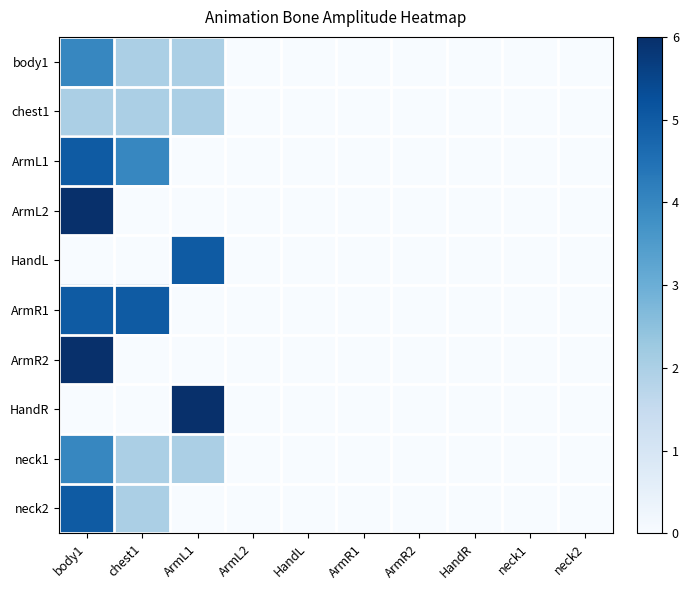

What is the spread (max minus min) of values at body1?

6